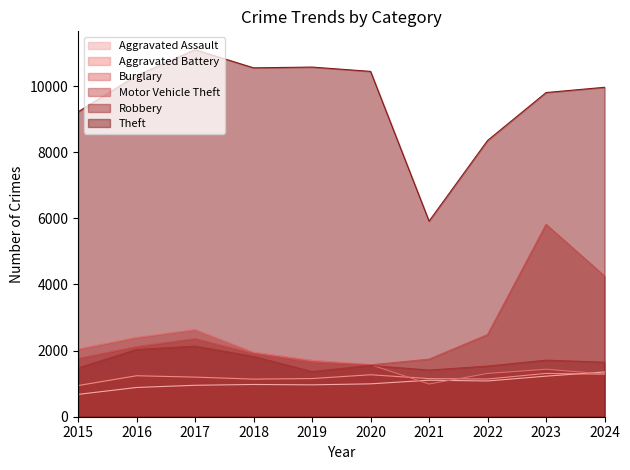

Rank the series by their maximum value, from lowest to highest.

Aggravated Battery, Aggravated Assault, Robbery, Burglary, Motor Vehicle Theft, Theft